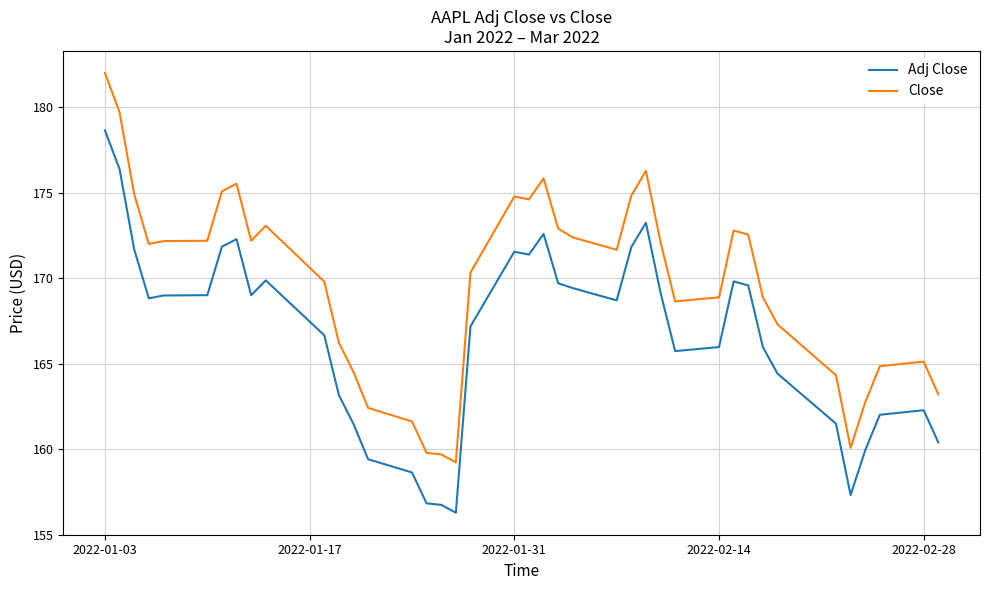

Which series has the widest spread of values?

Close